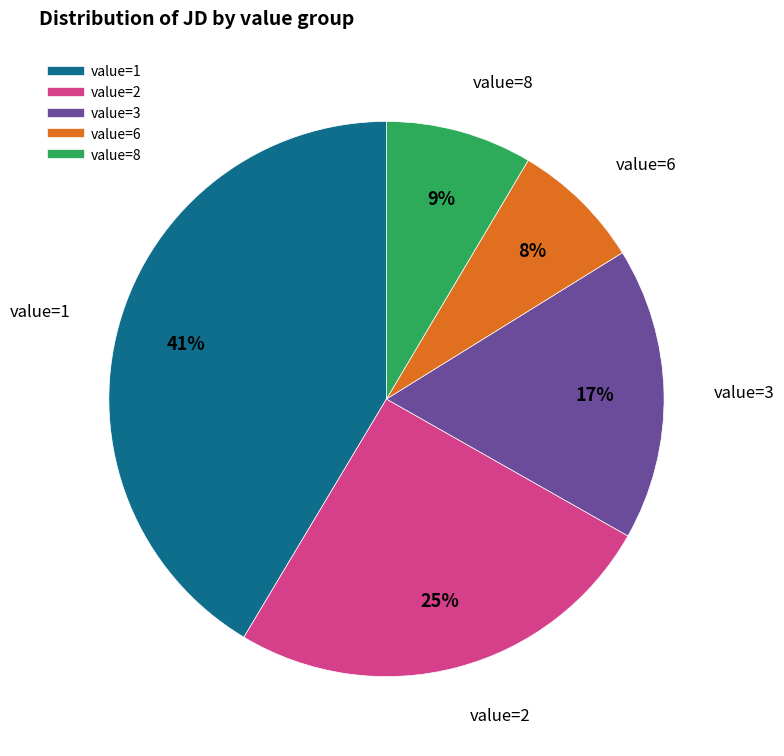

Does any single category account for the majority?

No